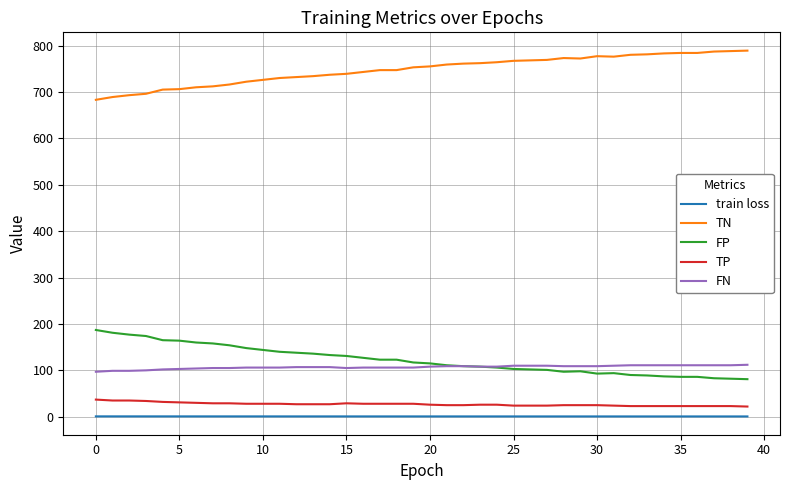

True or false: FP and TN cross at least once.

False